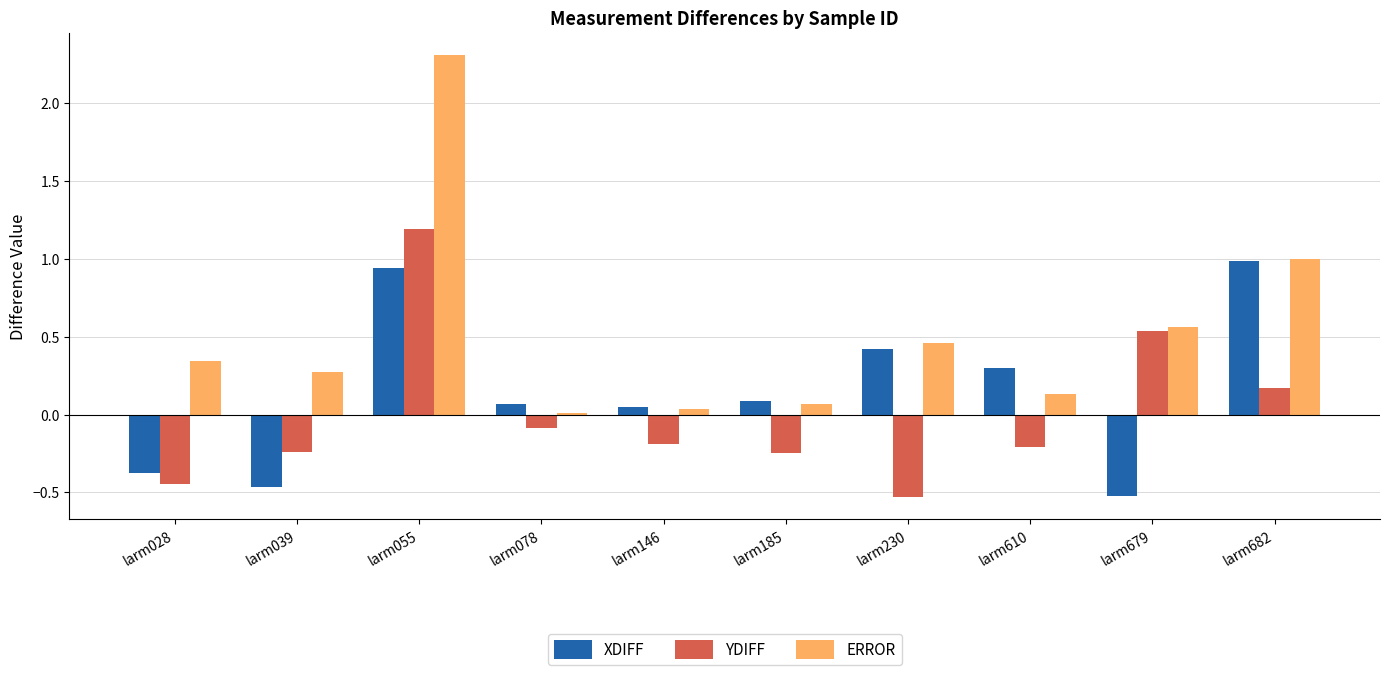

How many values in YDIFF are above zero?

3